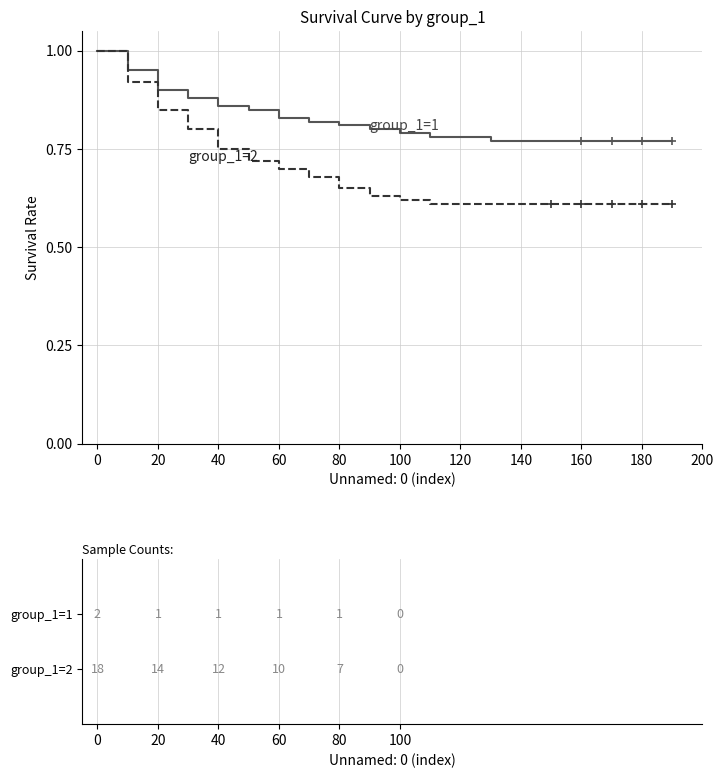

What is the greatest value displayed?

1.0